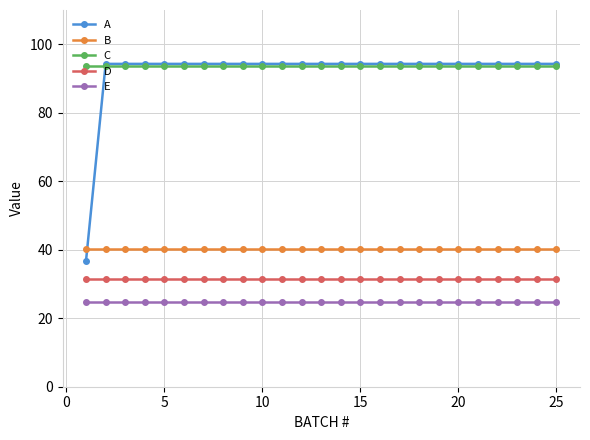

Does the chart have visible grid lines?

Yes